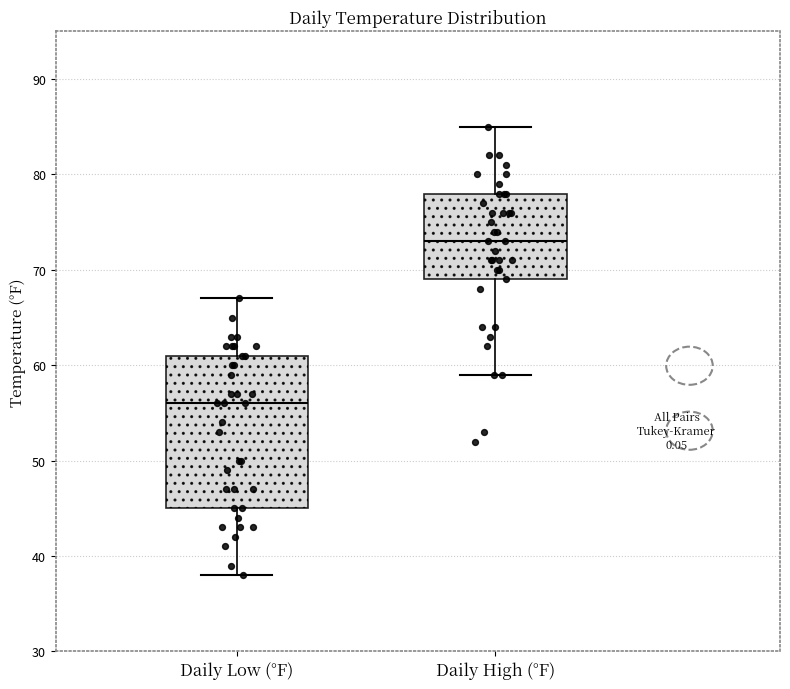

Where is the upper edge of the box for Daily Low (°F) on the y-axis? The values are not printed on the chart, so give them approximately, as read against the axis.

61